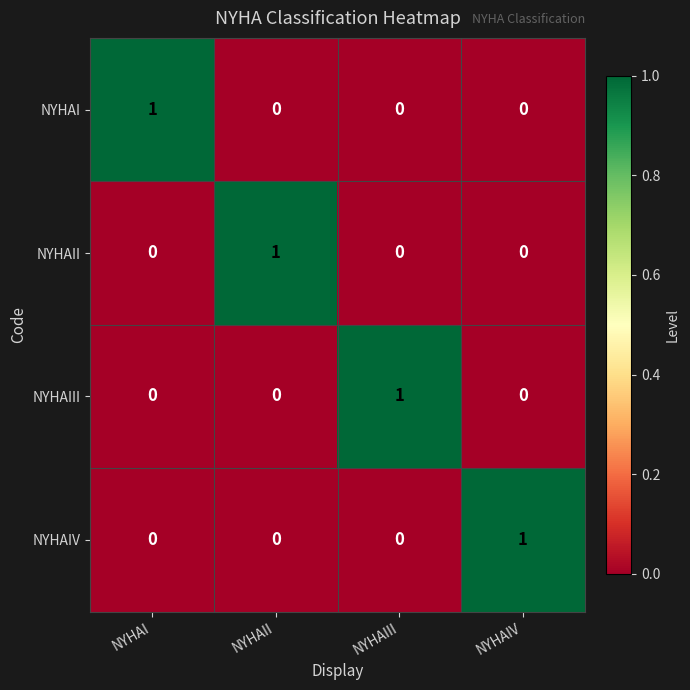

How many NYHAIV values are between 0 and 1?

4